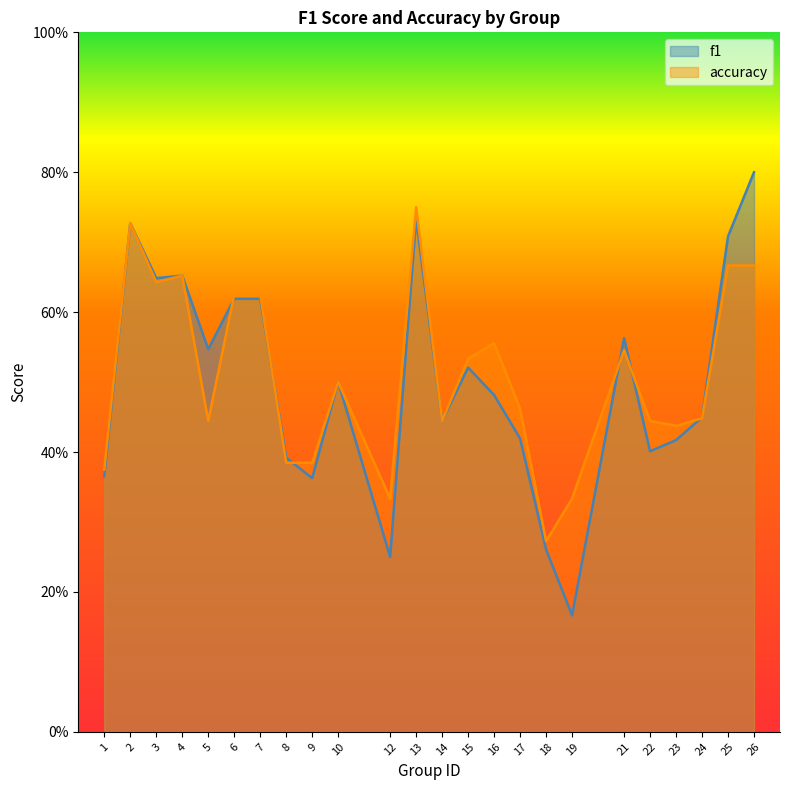

Where do f1 and accuracy first cross each other?

5 and 6